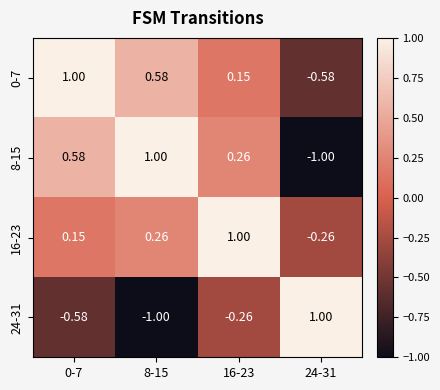

Is the value of 16-23 at 24-31 greater than the value of 24-31 at 8-15?

Yes